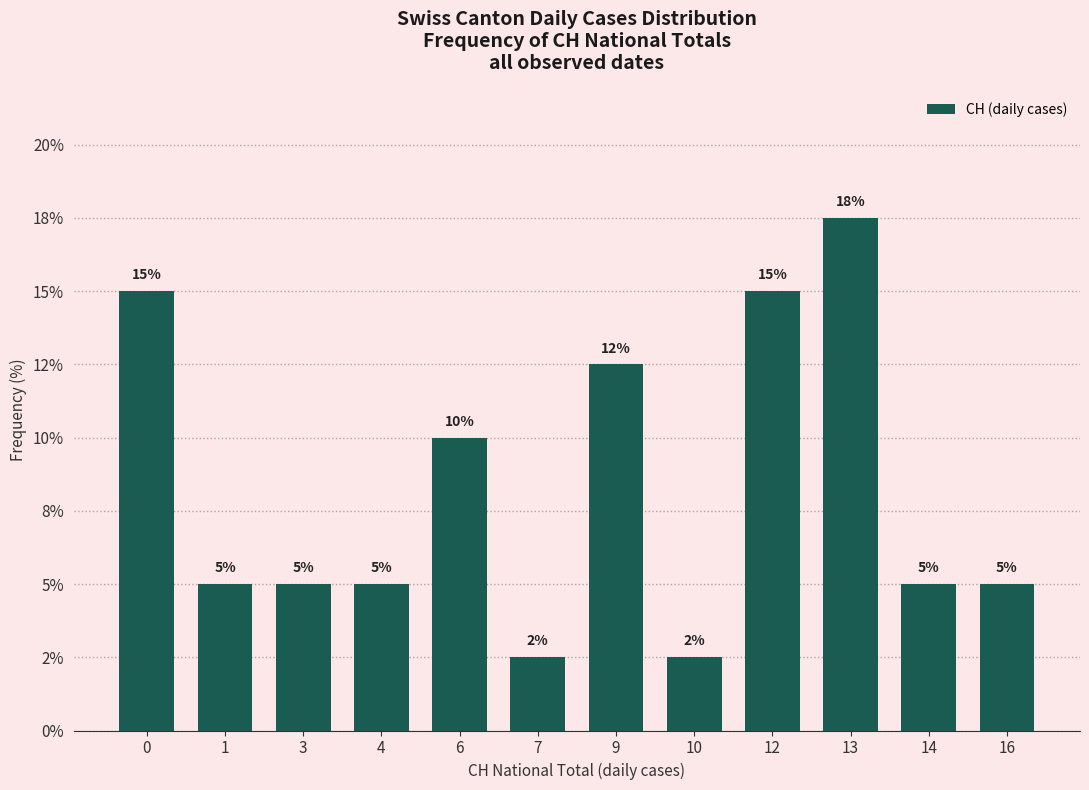

Which label corresponds to the largest value in the chart?

13